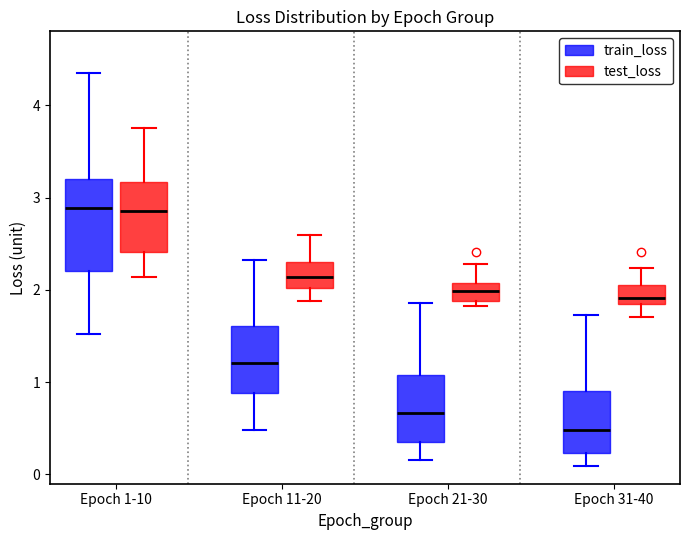

Comparing the boxes themselves (not the whiskers), which one is the tallest?

Epoch 1-10 (train_loss)